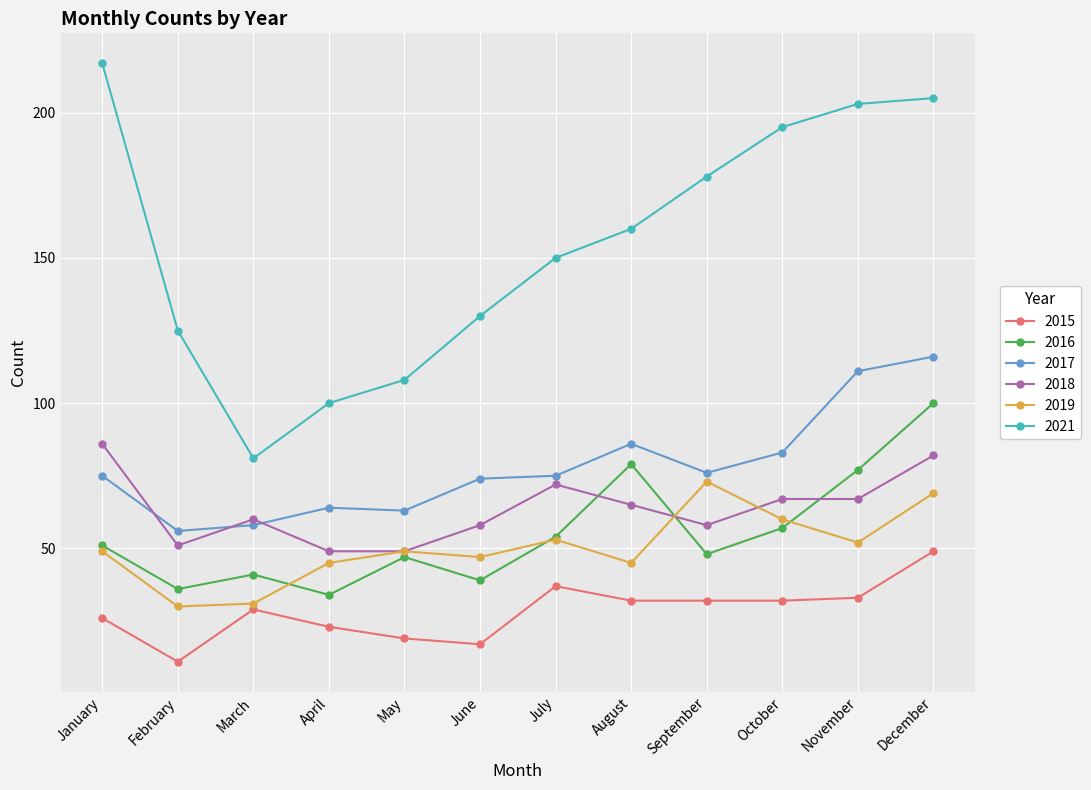

Is it true that 2021 equals 49 at December?

False